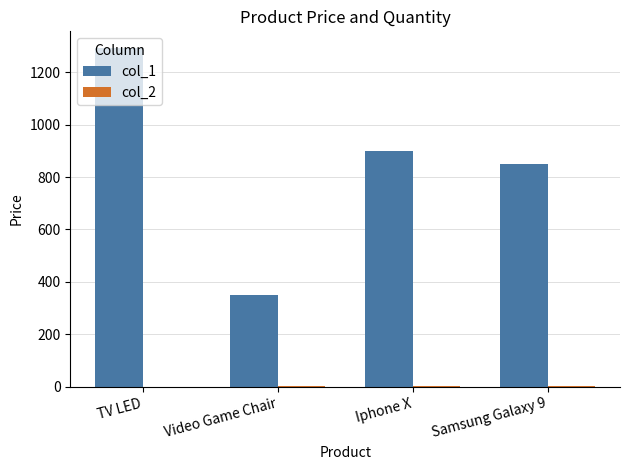

The col_1 series shows 2061.7 at TV LED. True or false?

False